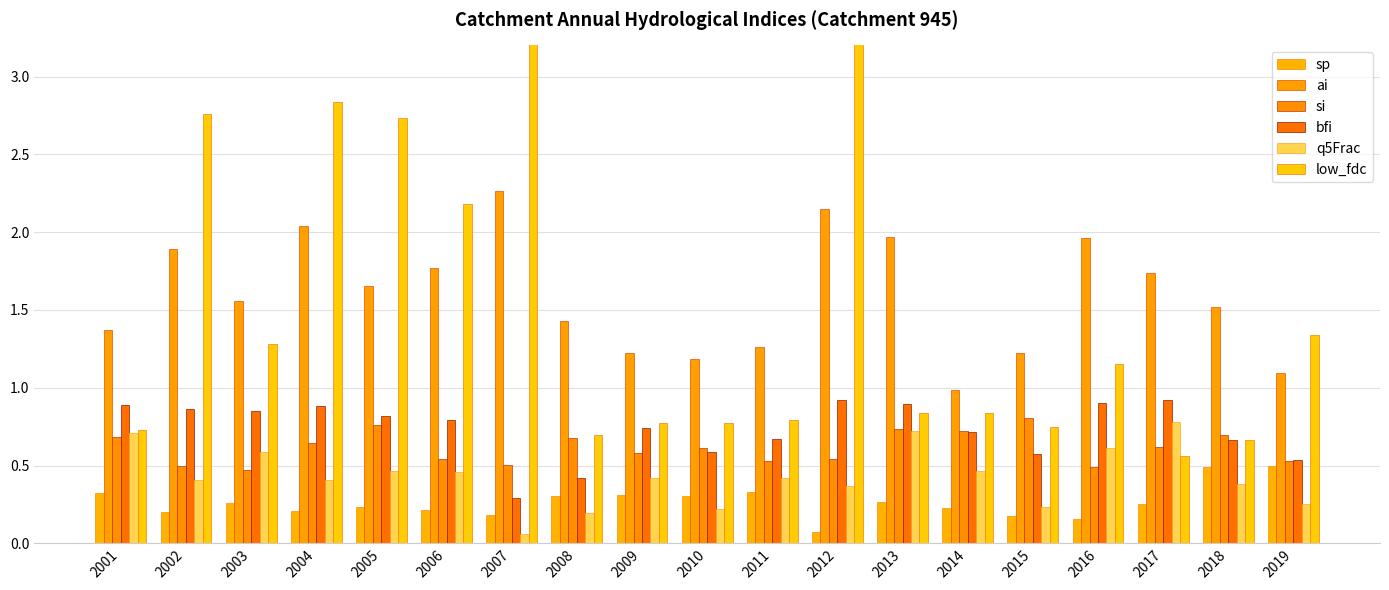

What is the sum of all ai values?

30.3